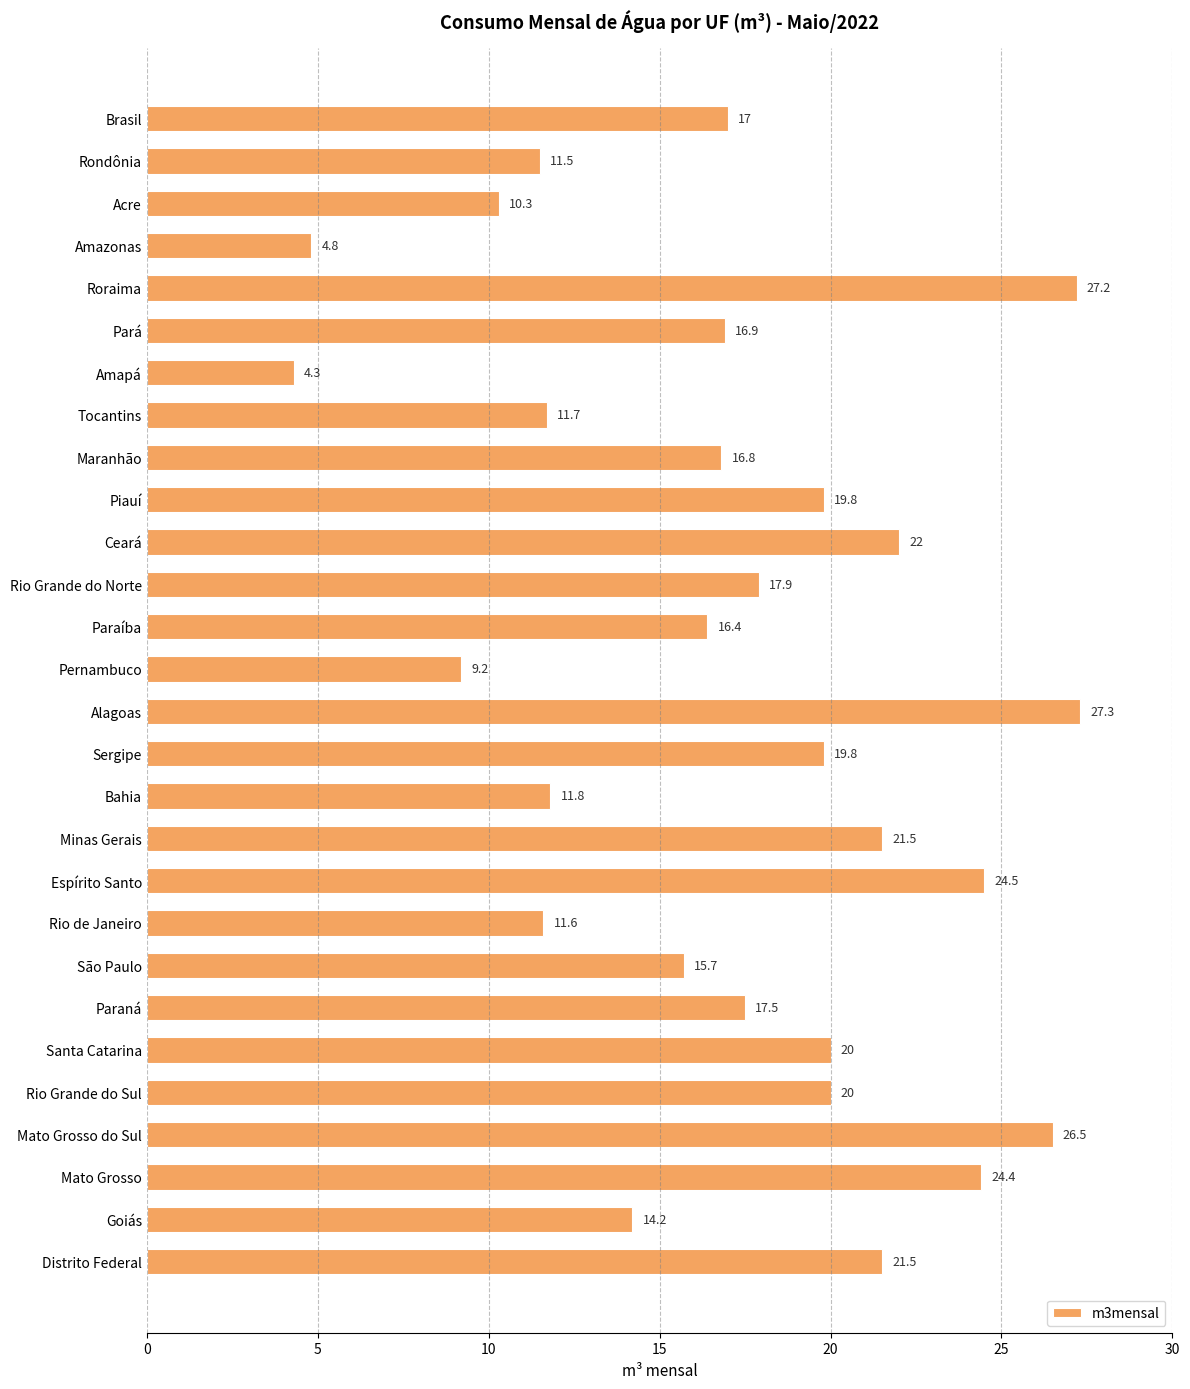

What is the value of the 21st bar from the top?

15.7